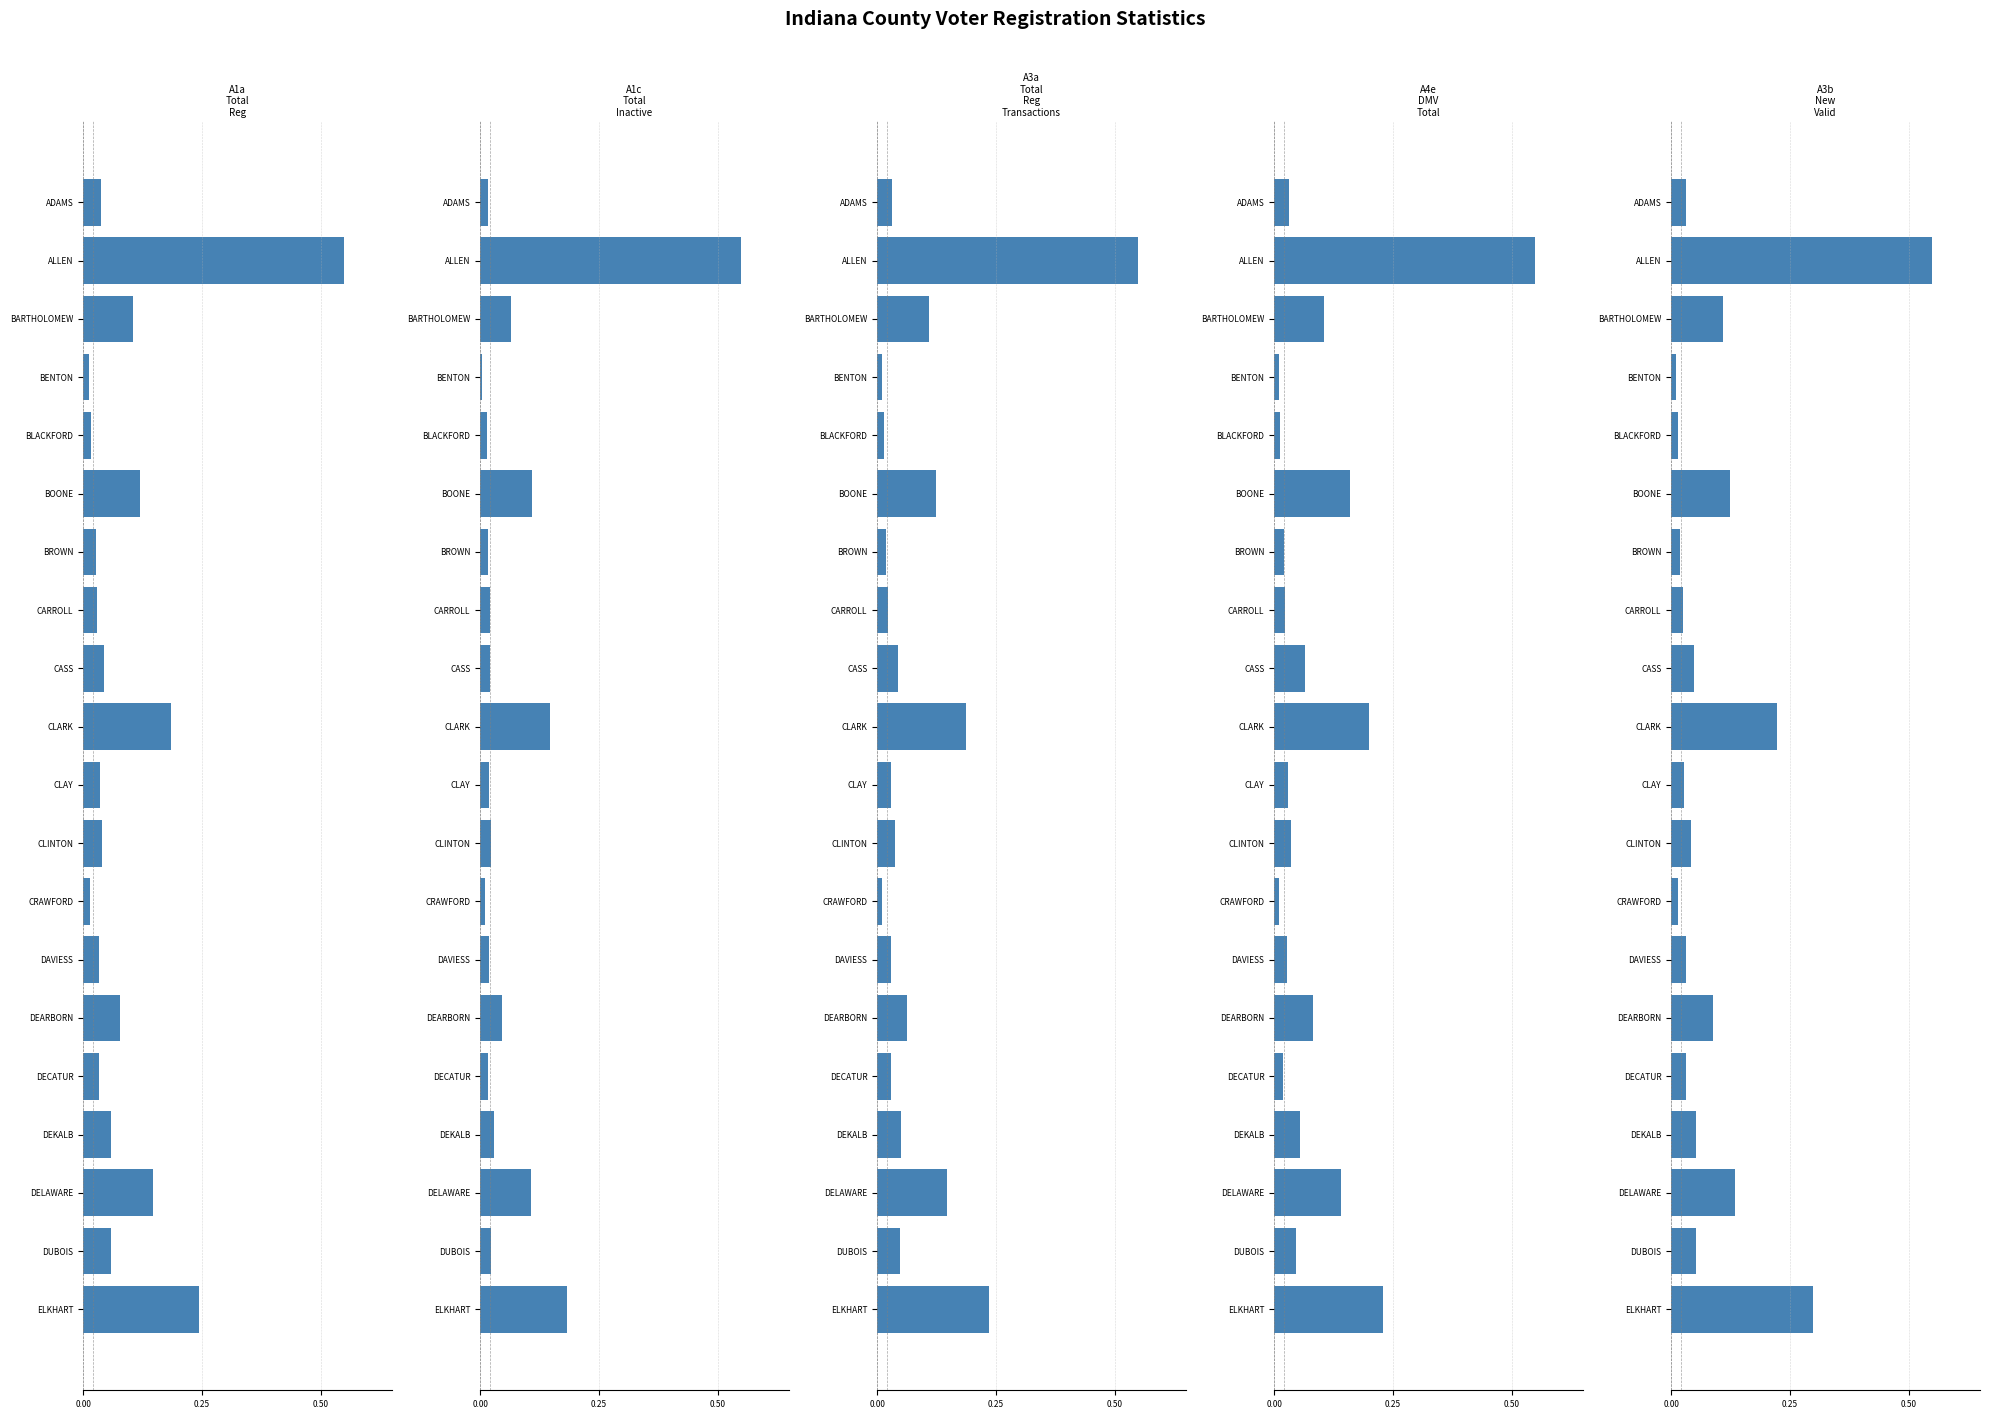

Between CASS and BLACKFORD, which is larger?

CASS